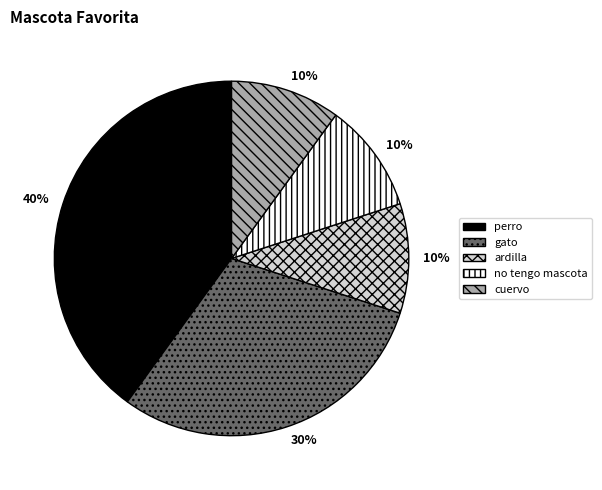

Combined, do no tengo mascota and ardilla account for over 50%?

No